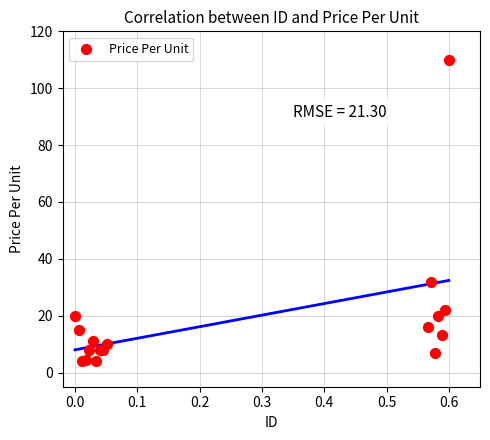

What Y value in the scatter plot is closest to 56?

32.0